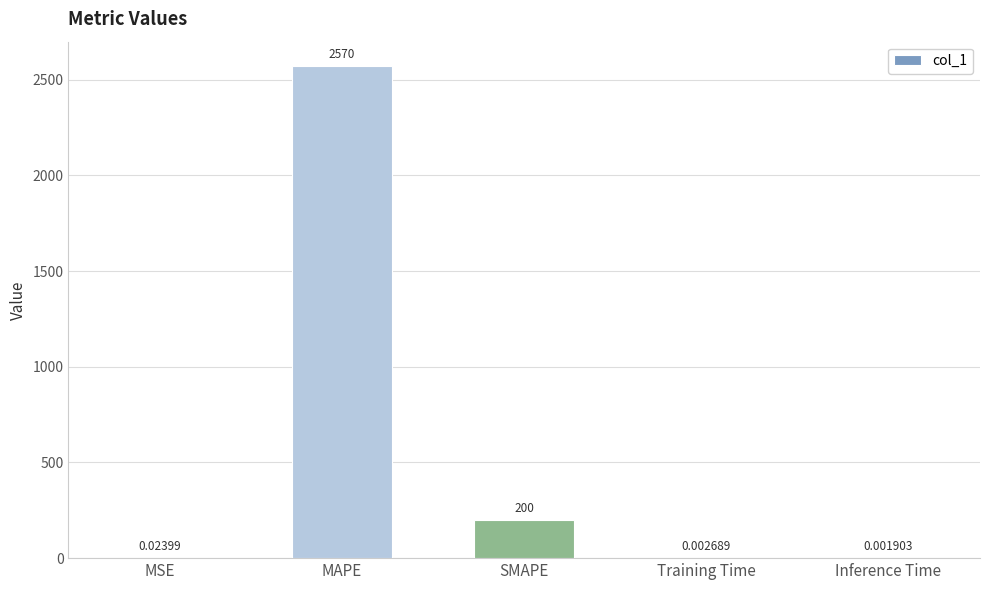

Are the bars horizontal?

No